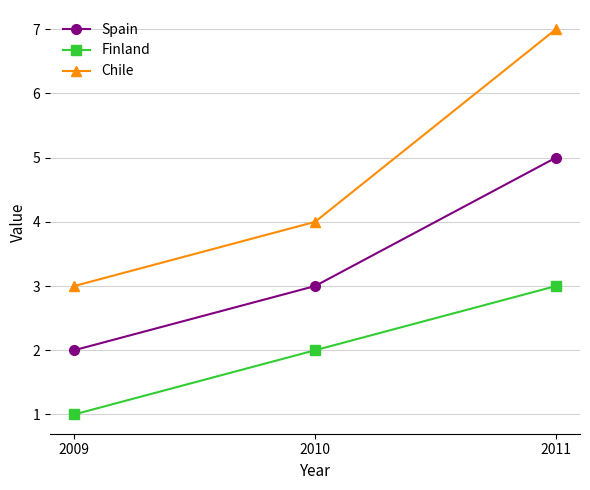

At which category is the sum across all series the highest?

2011